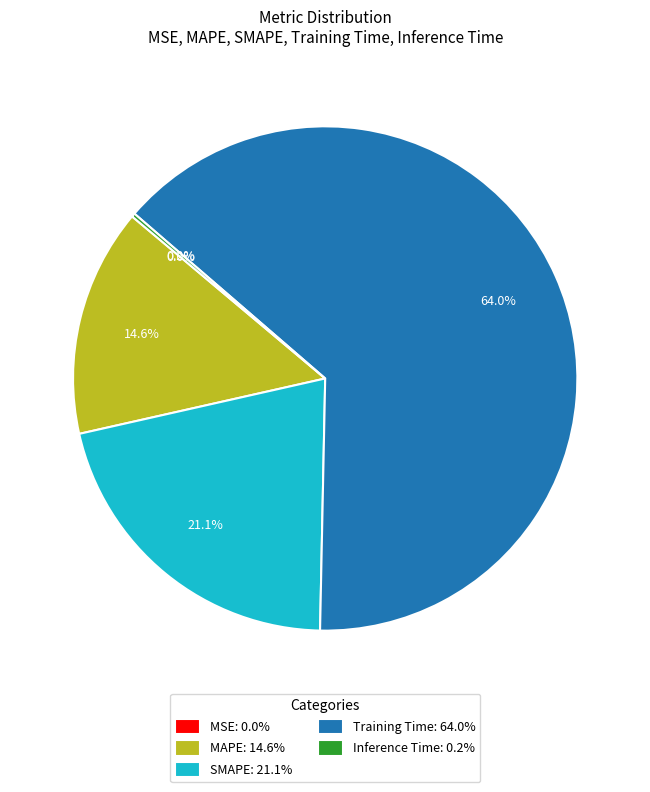

The Training Time slice represents 64% of the pie. True or false?

True